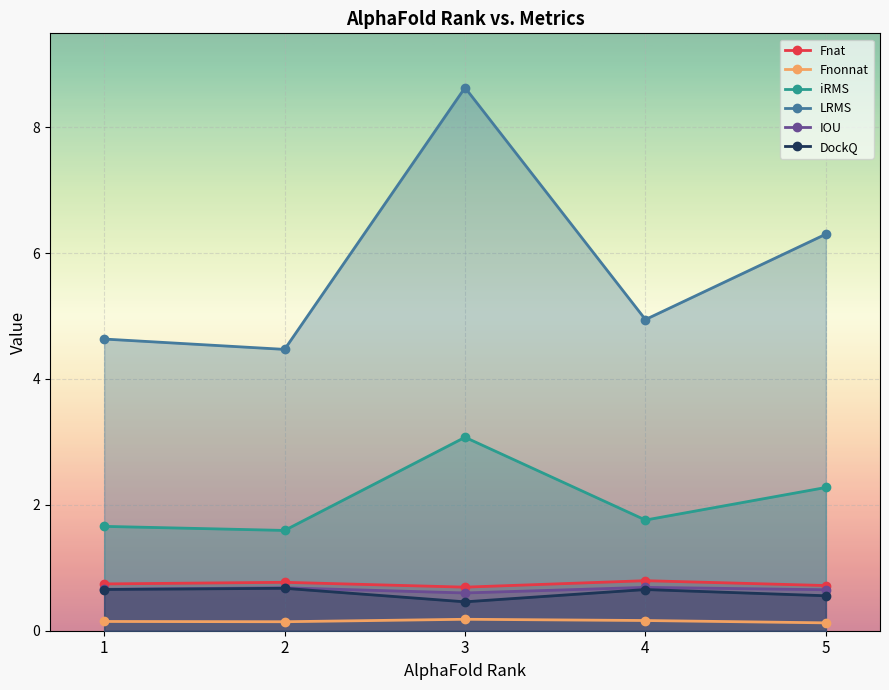

How many interior local peaks does the IOU series have?

2